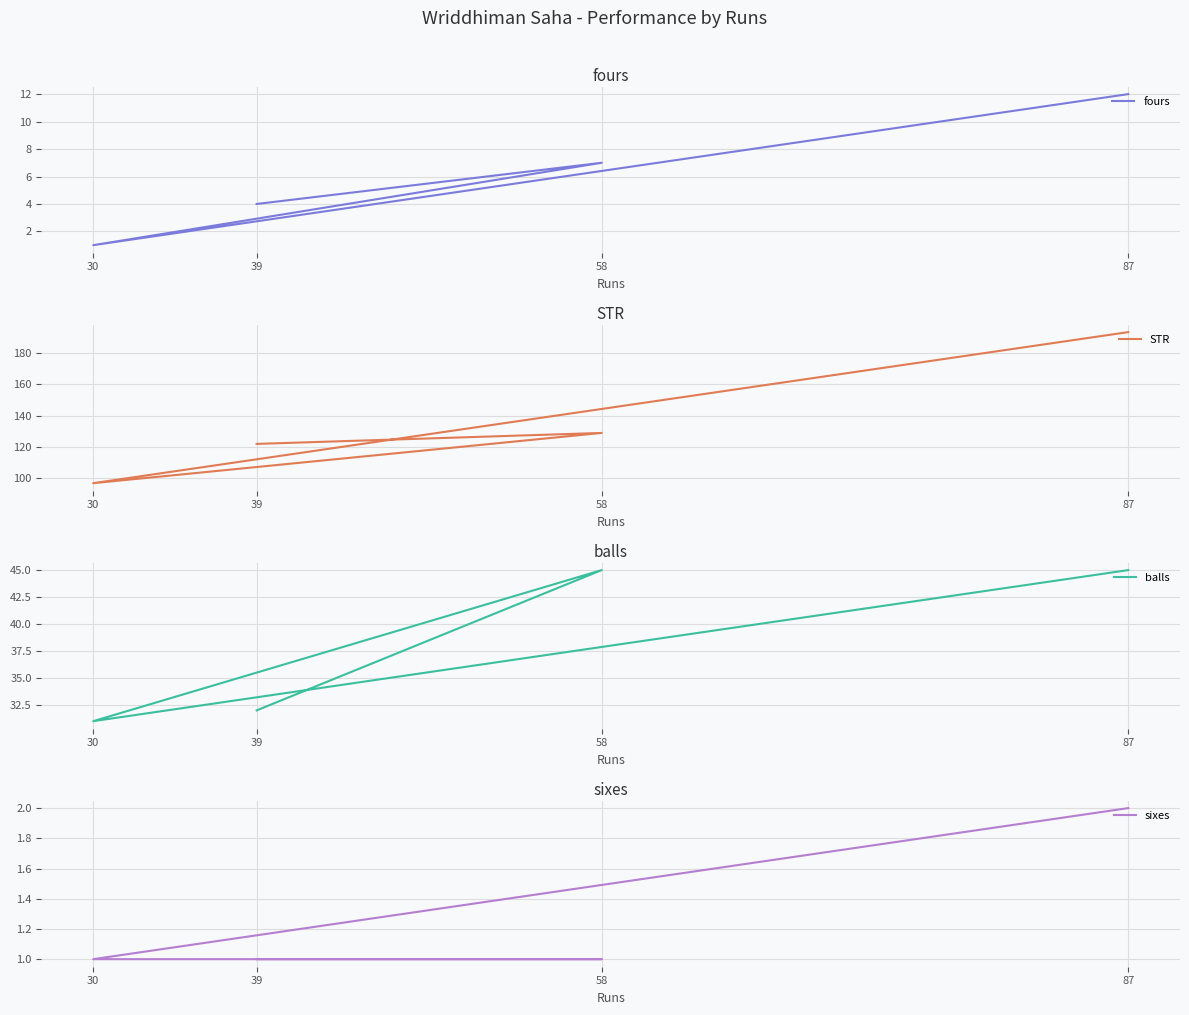

Count the number of data series in this chart.

4